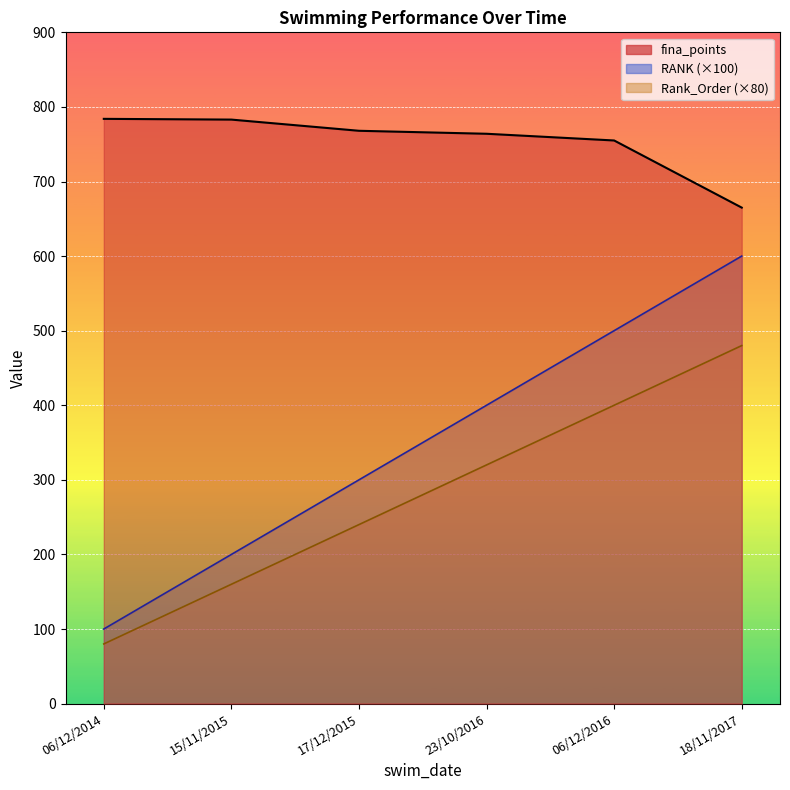

How many data points in Rank_Order are above 320?

2